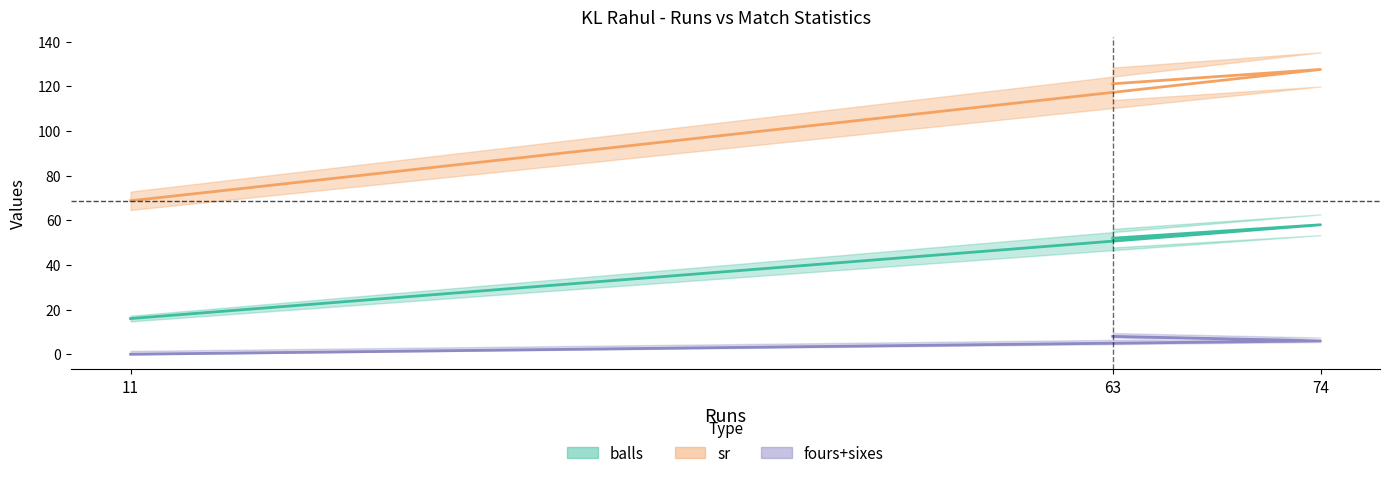

What is the value of the fours point at the 2nd from the left?

6.0